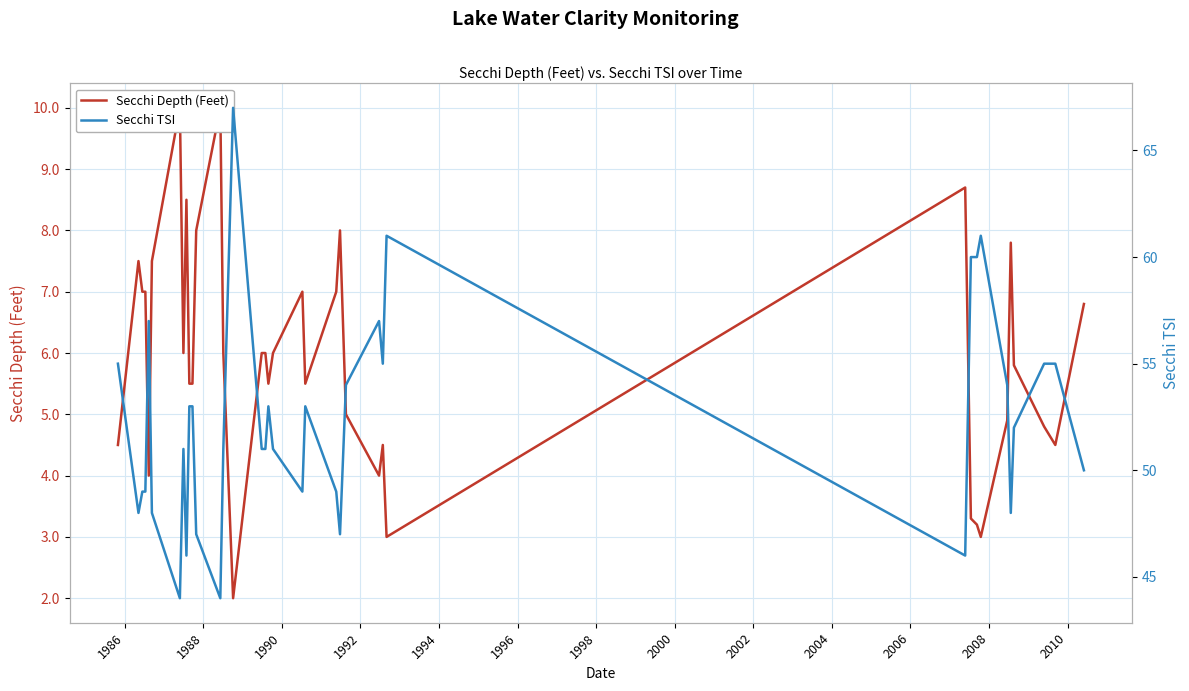

What are all the series names shown in the legend?

Secchi Depth (Feet), Secchi TSI